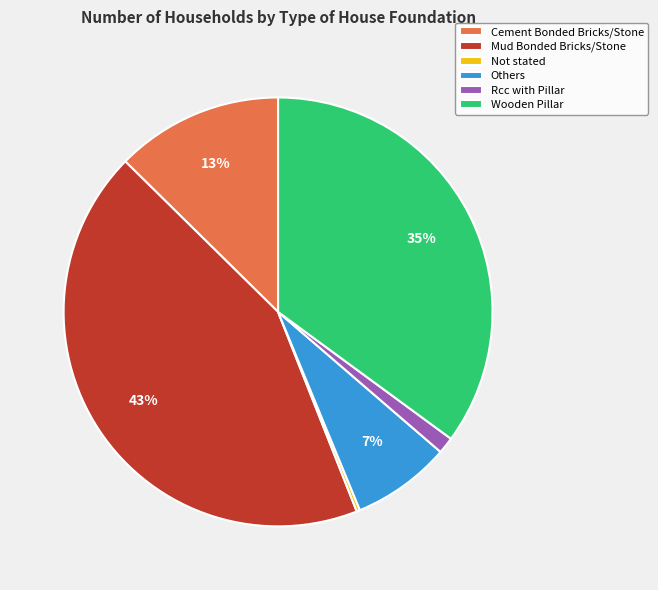

Is Rcc with Pillar the majority of the pie?

No